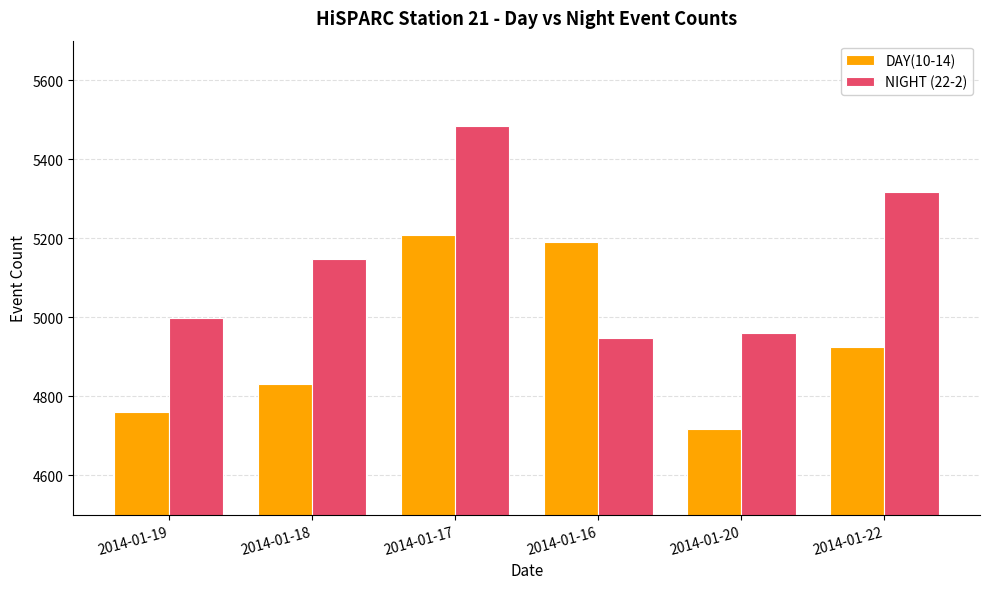

What is the difference between the NIGHT (22-2) values at 2014-01-22 and 2014-01-19?

317